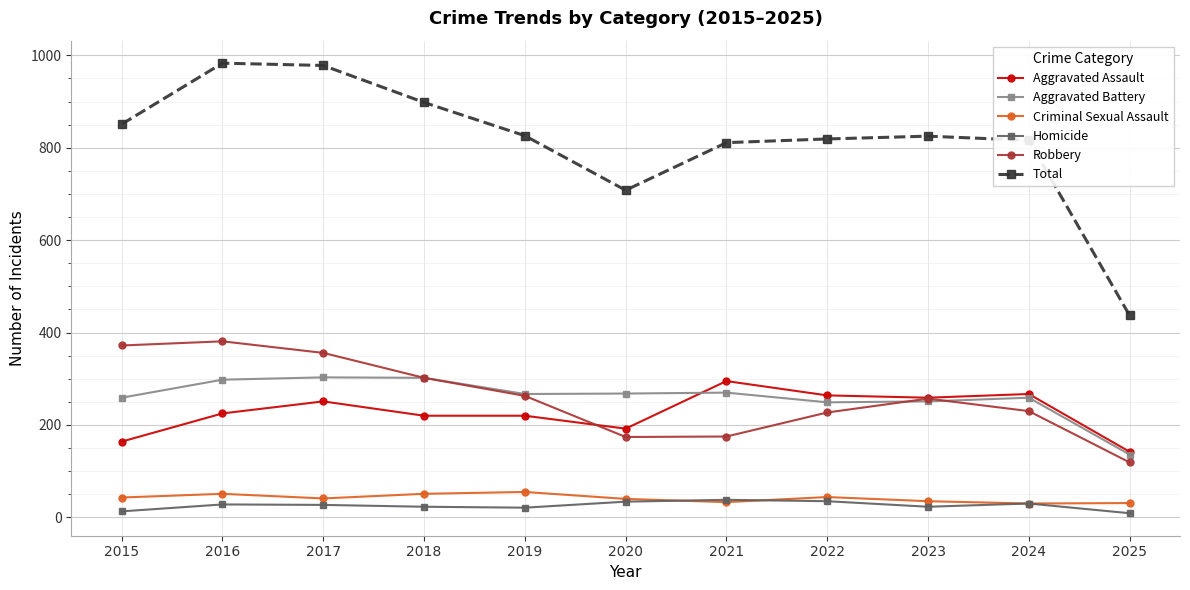

True or false: Aggravated Battery has a value of 428 at 2015.

False